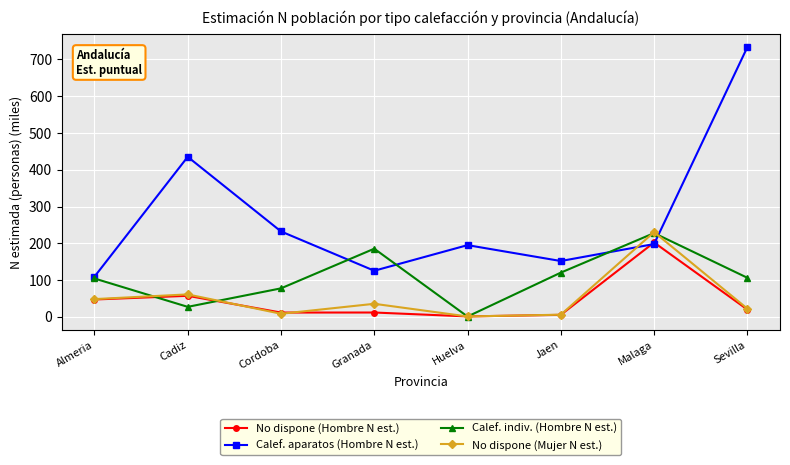

Read the Calef. aparatos (Hombre N est.) value at Cadiz.

435.1